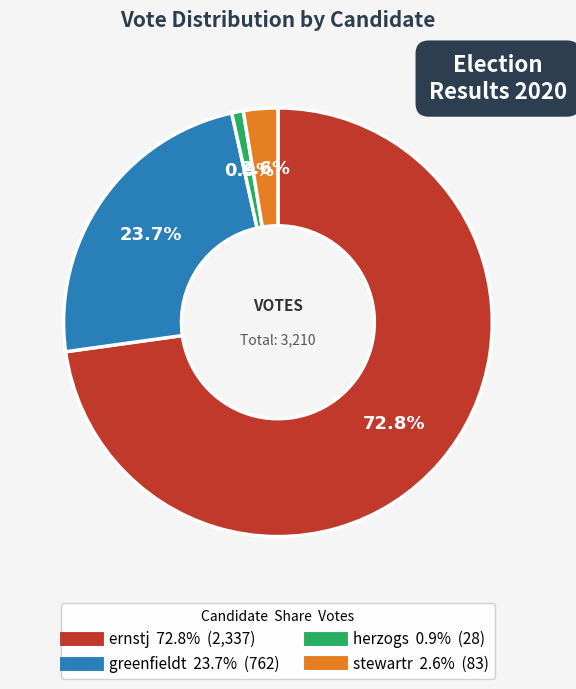

To the nearest percent, what is the difference between the largest and smallest slice percentages?

72%